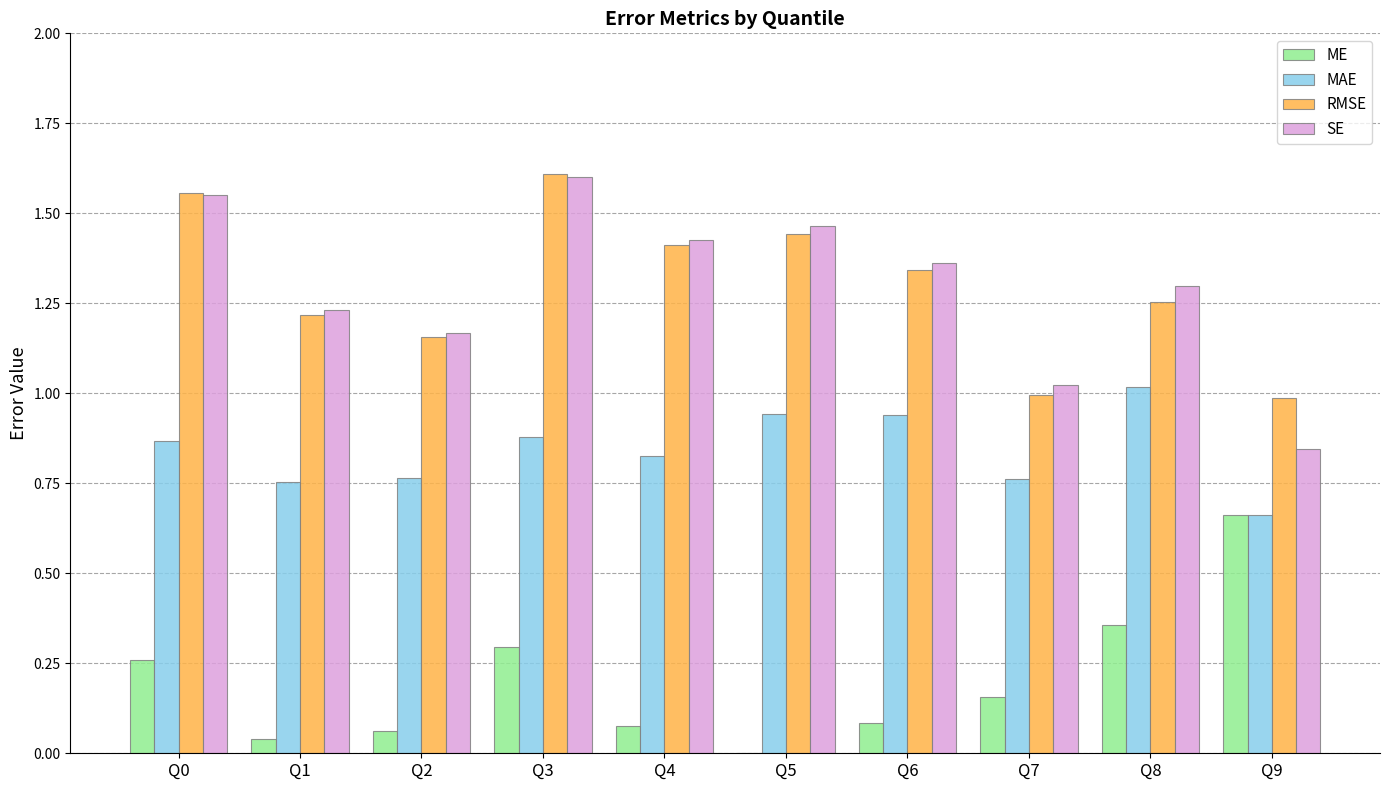

Is it true that SE equals 2.3 at Q5?

False